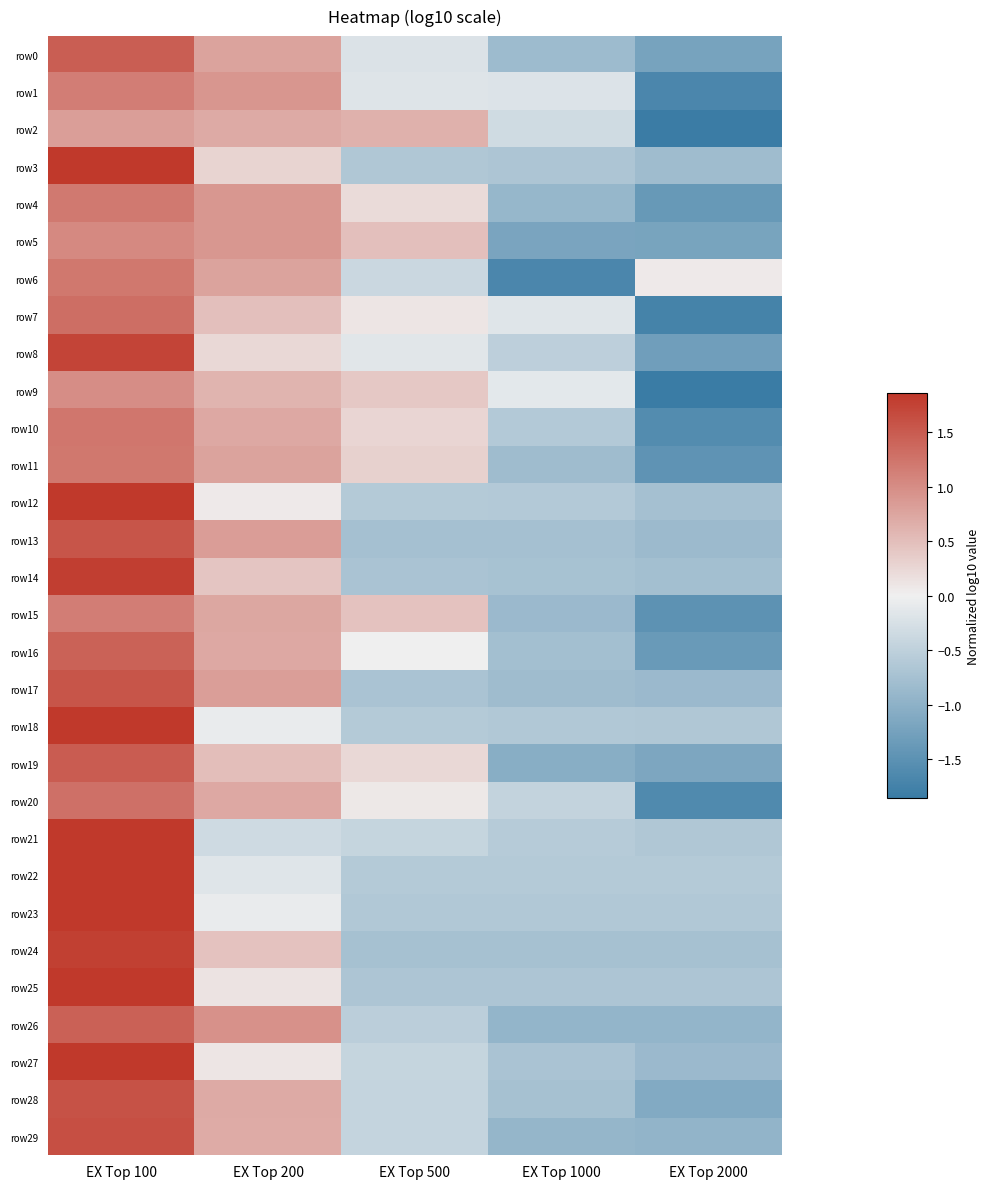

What is the difference between the highest and lowest values at EX Top 500?

1.4